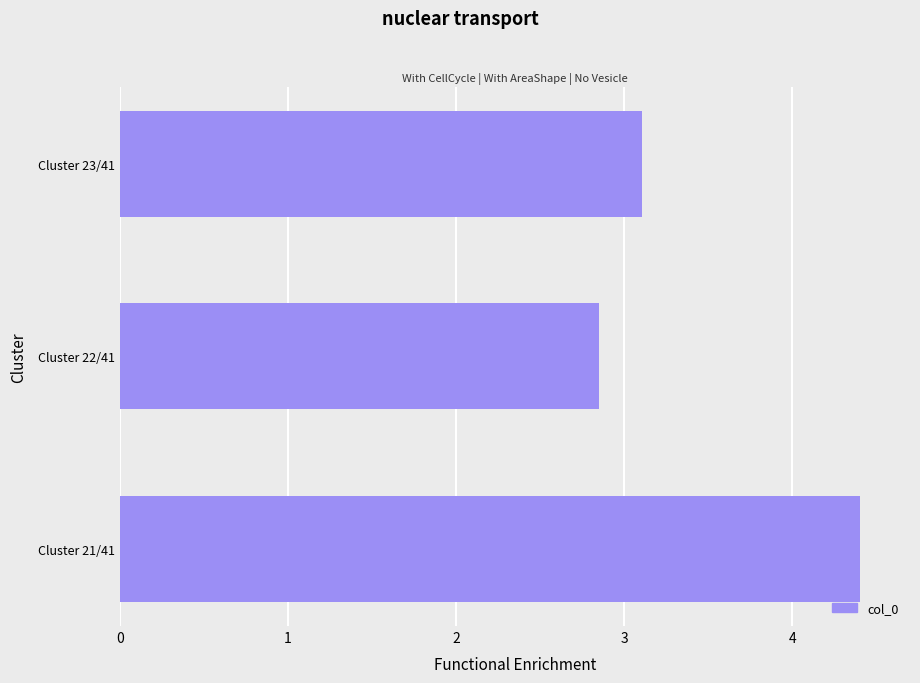

Count the values in the range 2 to 4.

2